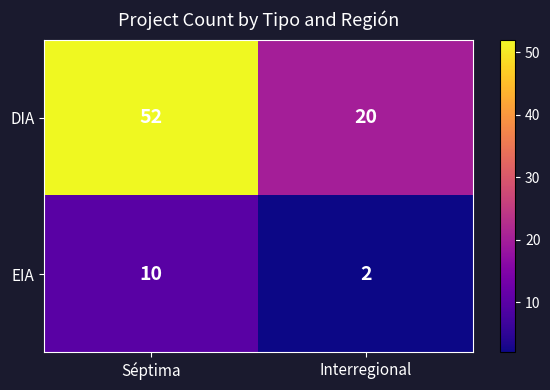

At Séptima, list the series in order from smallest to largest.

EIA, DIA